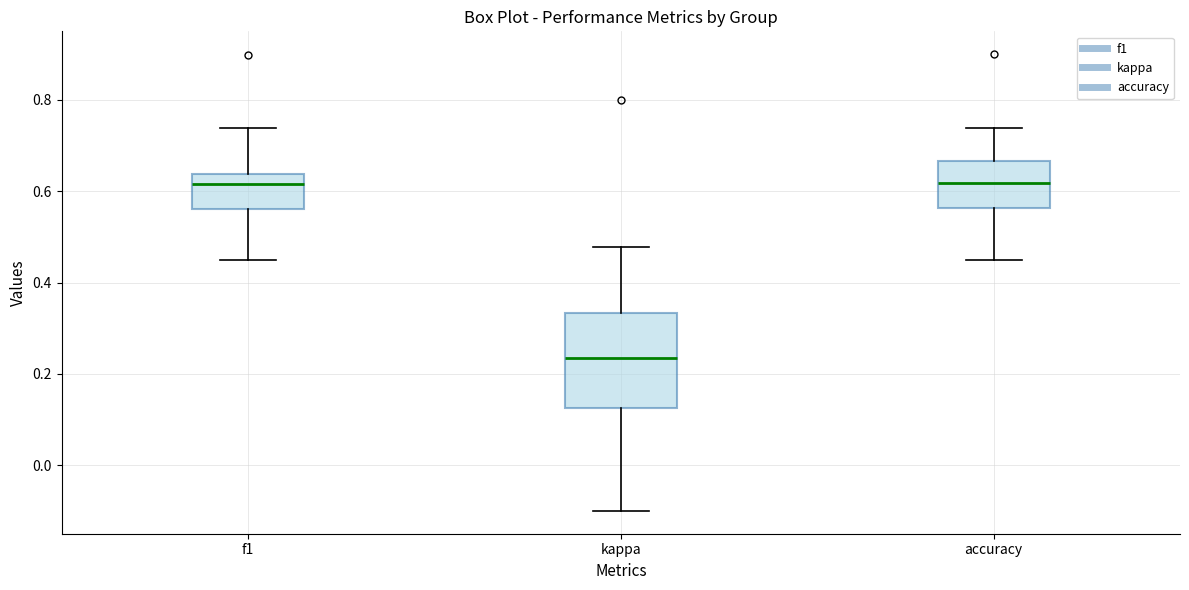

Reading left to right, transcribe this box plot: for each box, give where its median line is, the range the box spans, and where its two whiskers end, as read against the y-axis. The values are not printed on the chart, so give them approximately, as read against the axis.

f1: median 0.62, box 0.56 to 0.64, whiskers 0.44 to 0.74
kappa: median 0.24, box 0.12 to 0.34, whiskers -0.10 to 0.48
accuracy: median 0.62, box 0.56 to 0.66, whiskers 0.46 to 0.74